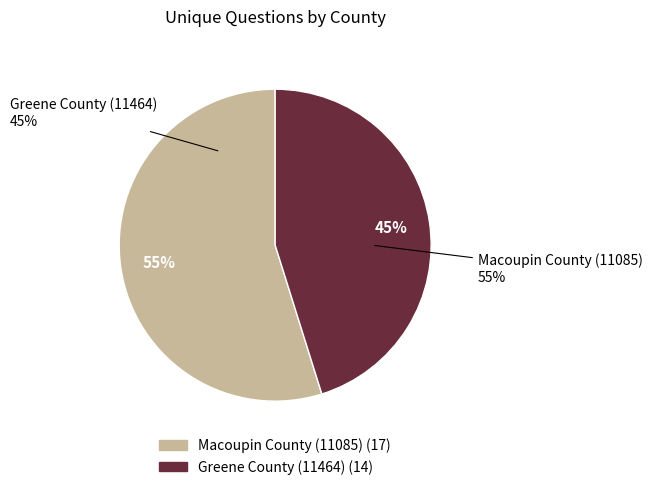

What is the smallest slice in the pie chart?

Greene County (11464)